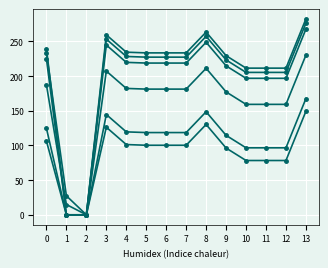

How many categories are shown in the chart?

14